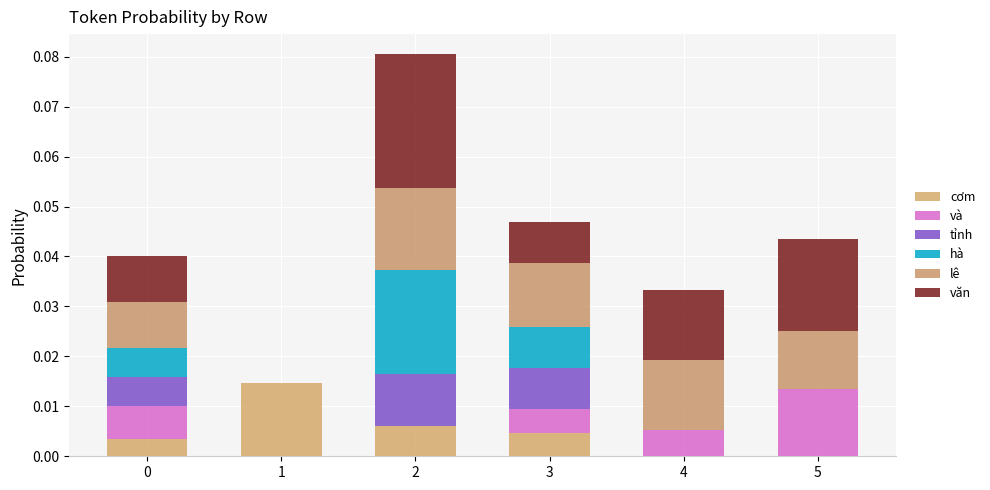

Are the bars grouped side by side (vs. stacked)?

No